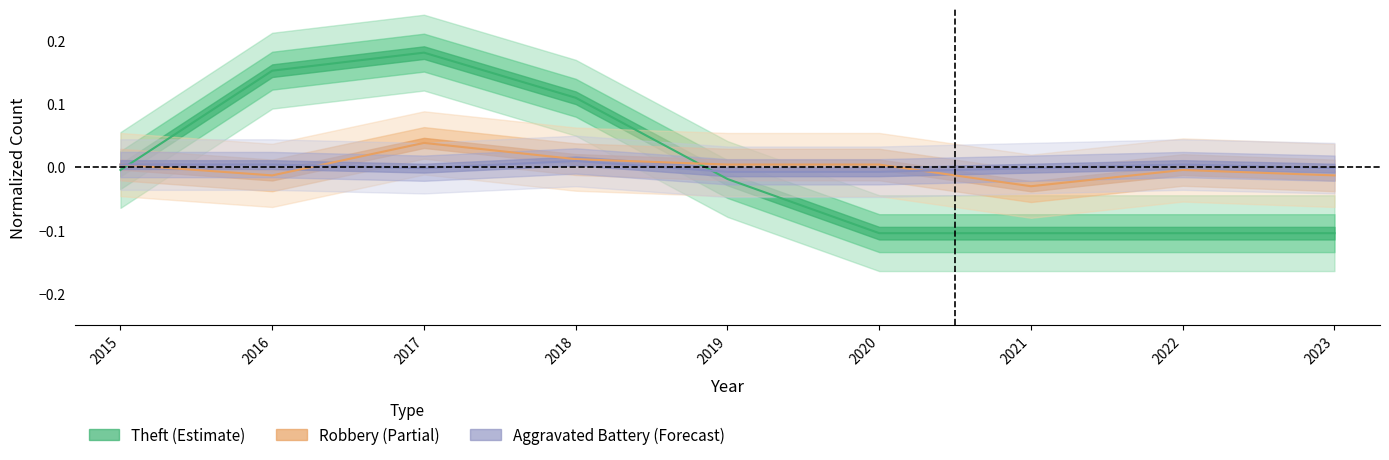

How many Aggravated Battery values are between 0 and 1?

4